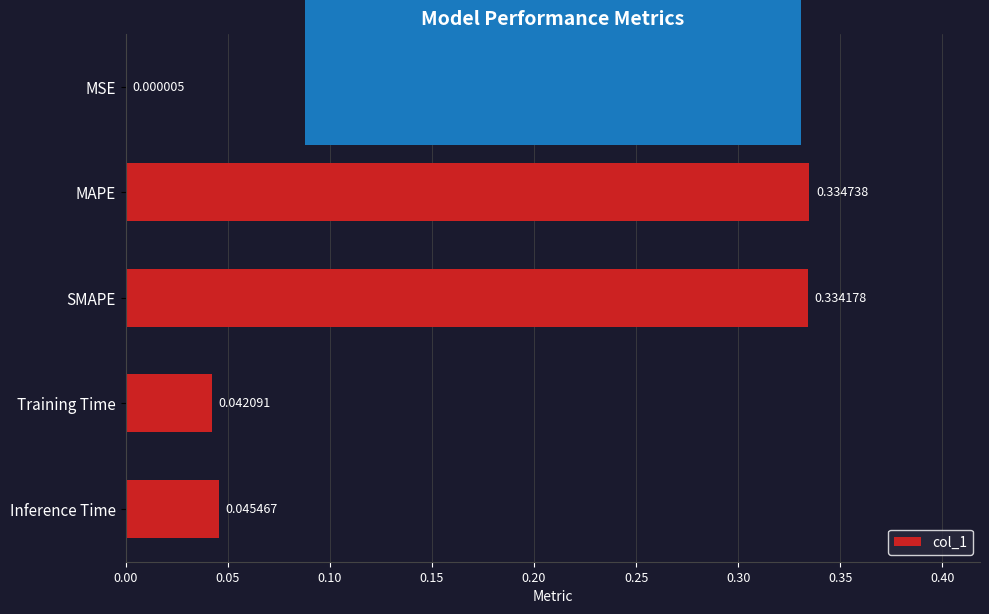

Which has a higher value, Training Time or Inference Time?

Inference Time